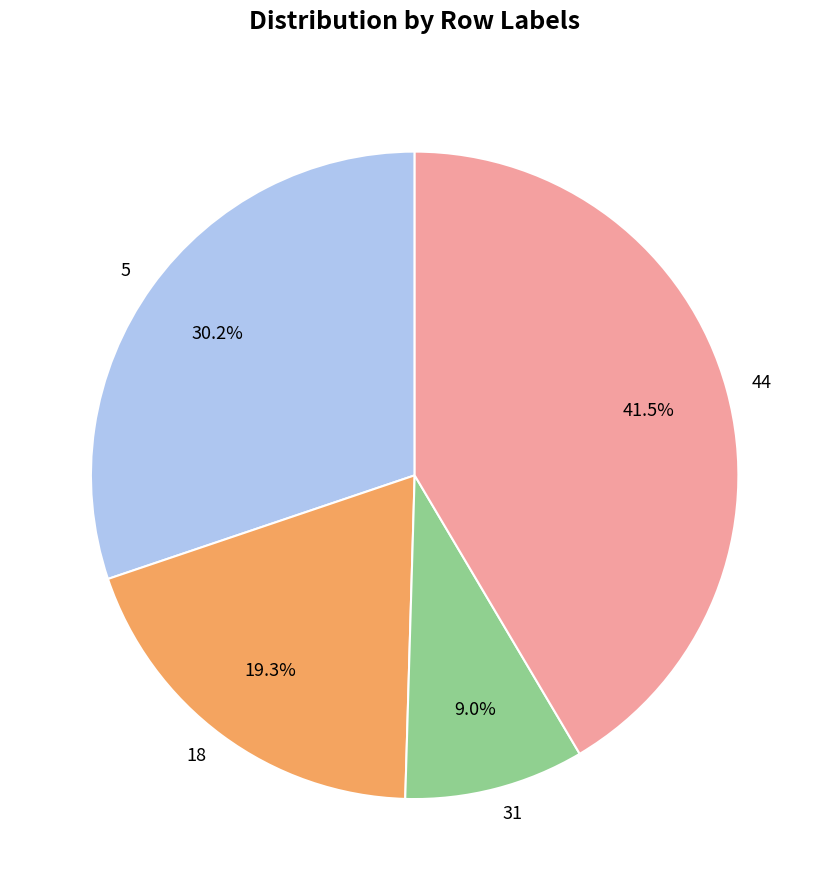

What percentage is NOT represented by 44?

58.5%